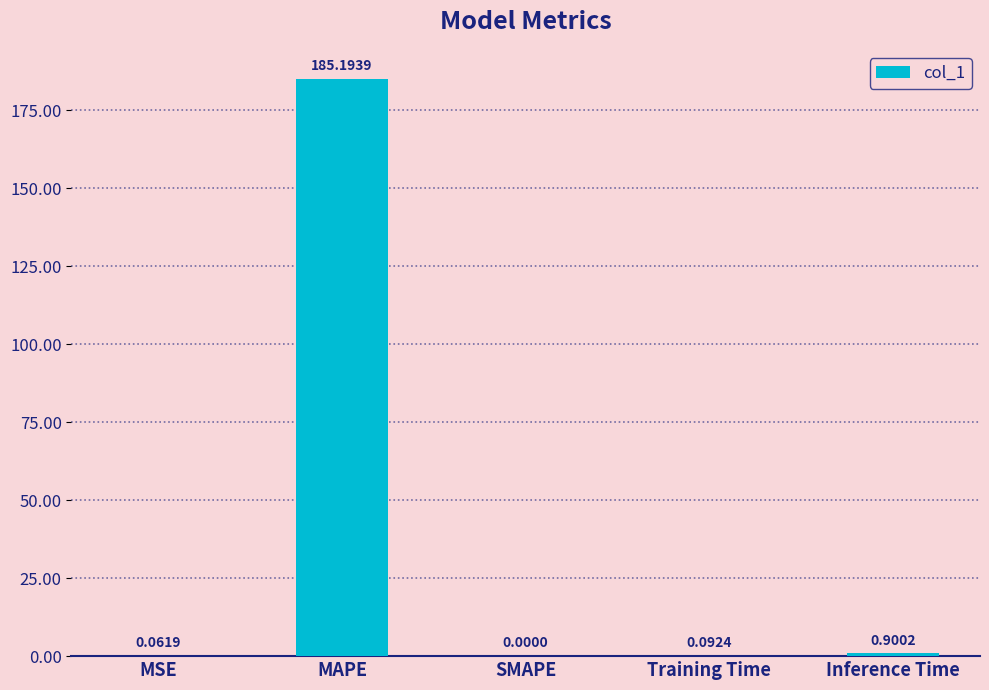

What is the sum of all values?

186.2